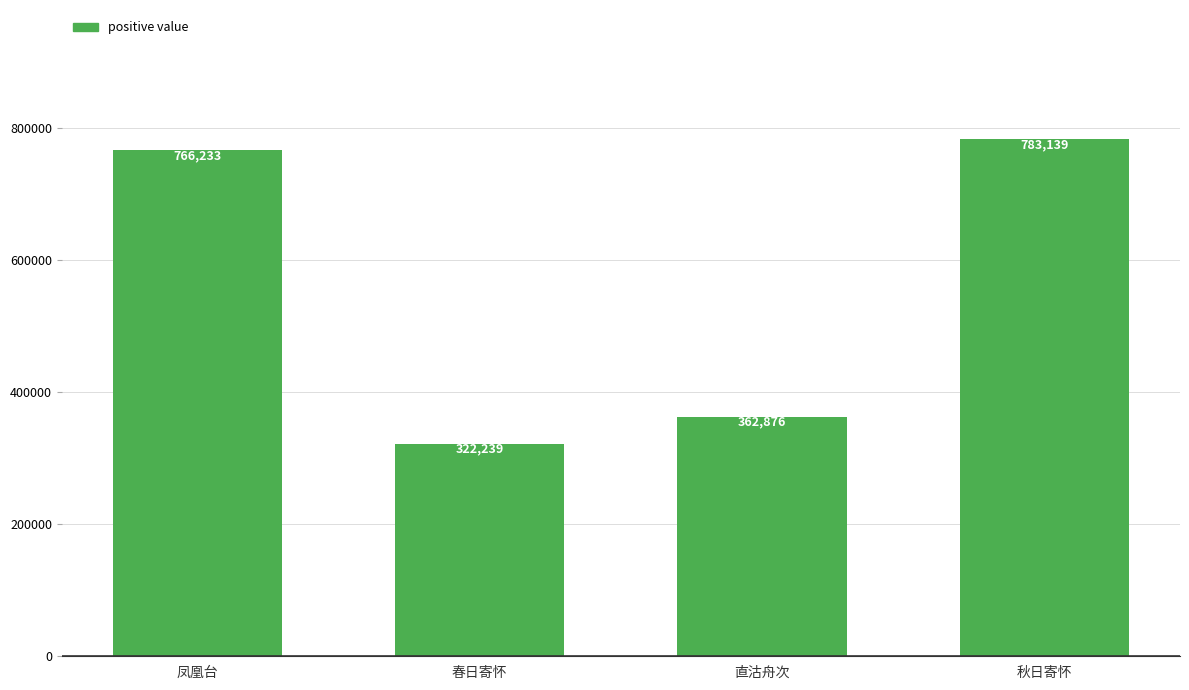

What is the difference between the maximum and minimum values?

460900